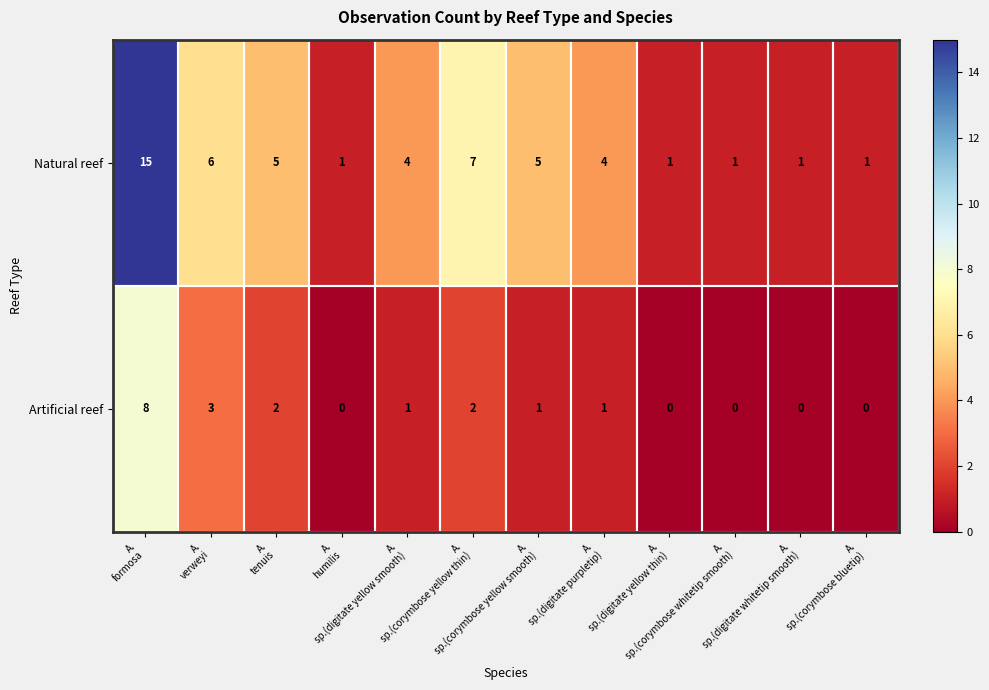

Which series has the largest total across all categories?

Natural reef